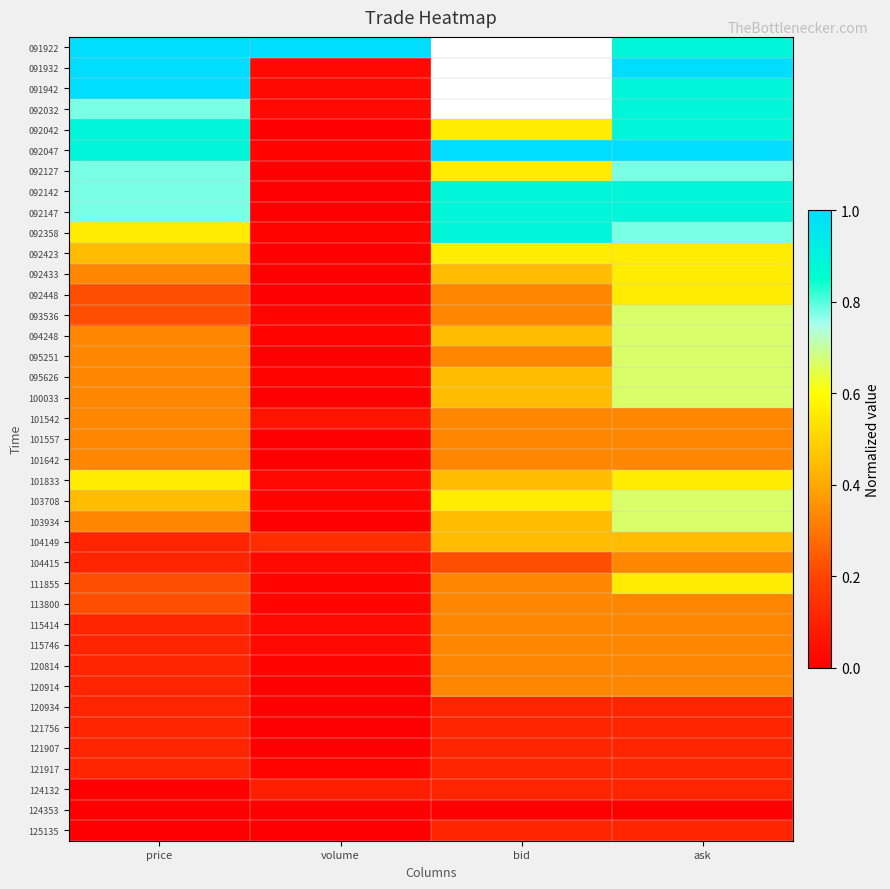

What is the greatest value displayed?

1.0